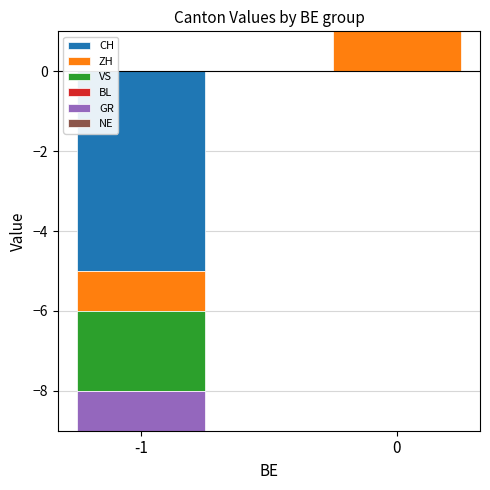

Rank the series at 0 from lowest to highest value.

CH, VS, BL, GR, NE, ZH